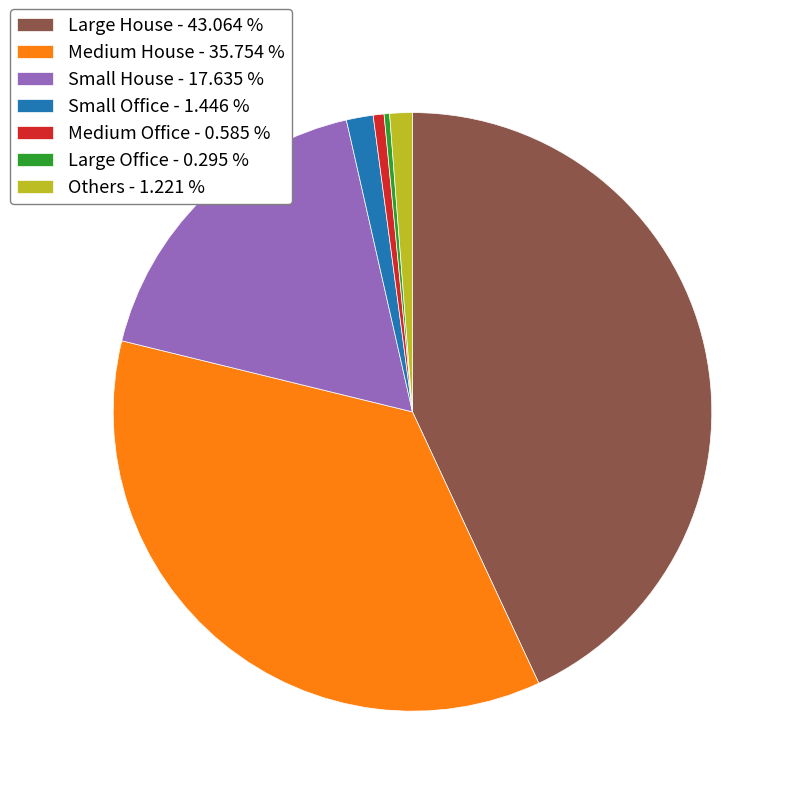

Is the sum of Small House - 17.635 % and Large House - 43.064 % greater than half?

Yes